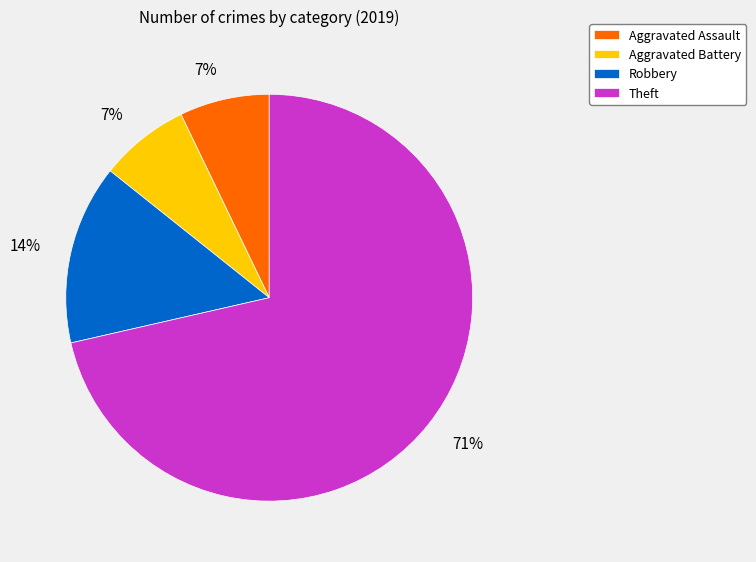

Is it true that Aggravated Assault is 7% of the pie?

True